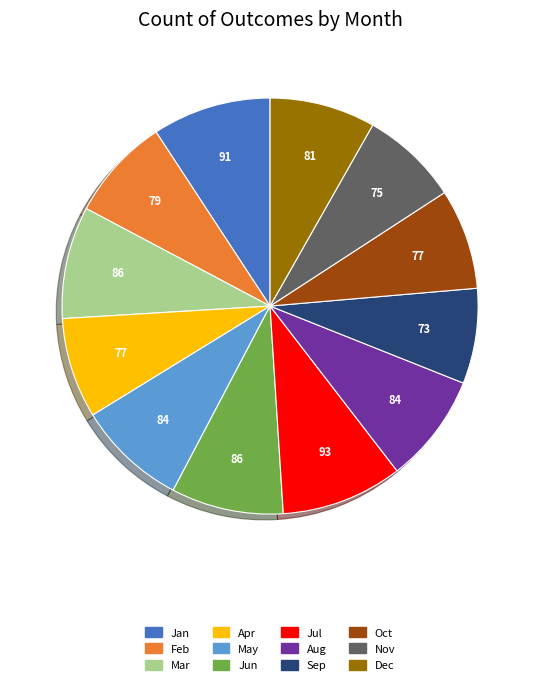

The Aug slice represents 21% of the pie. True or false?

False